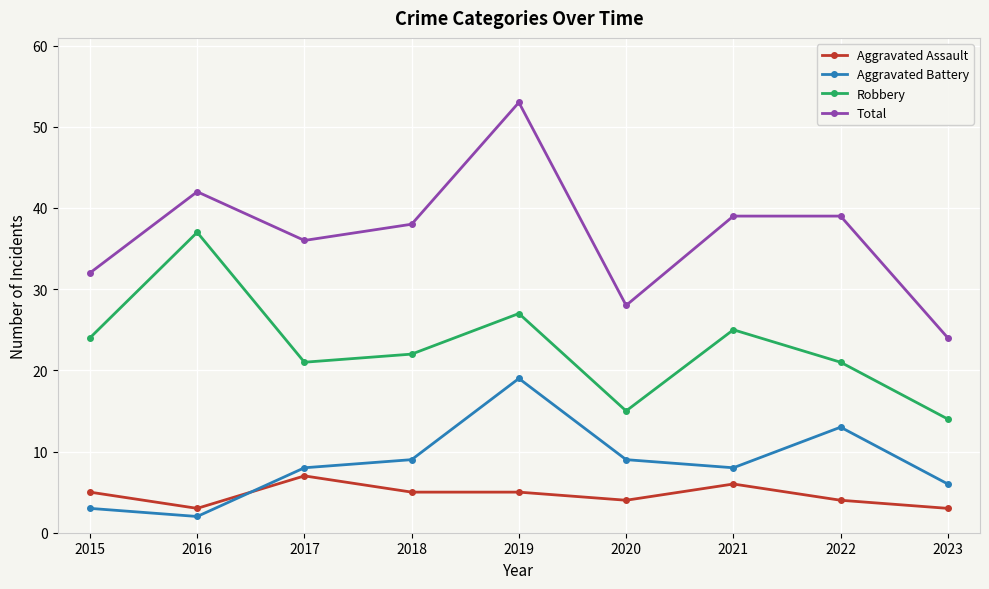

What is the total value across all series at 2017?

72